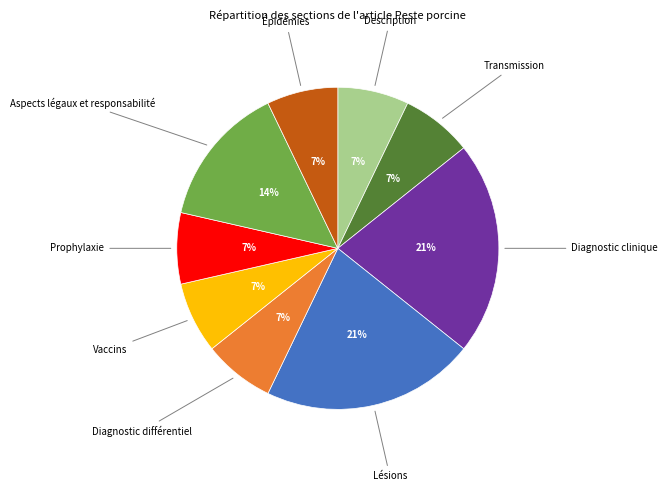

Count the number of slices in the pie.

9